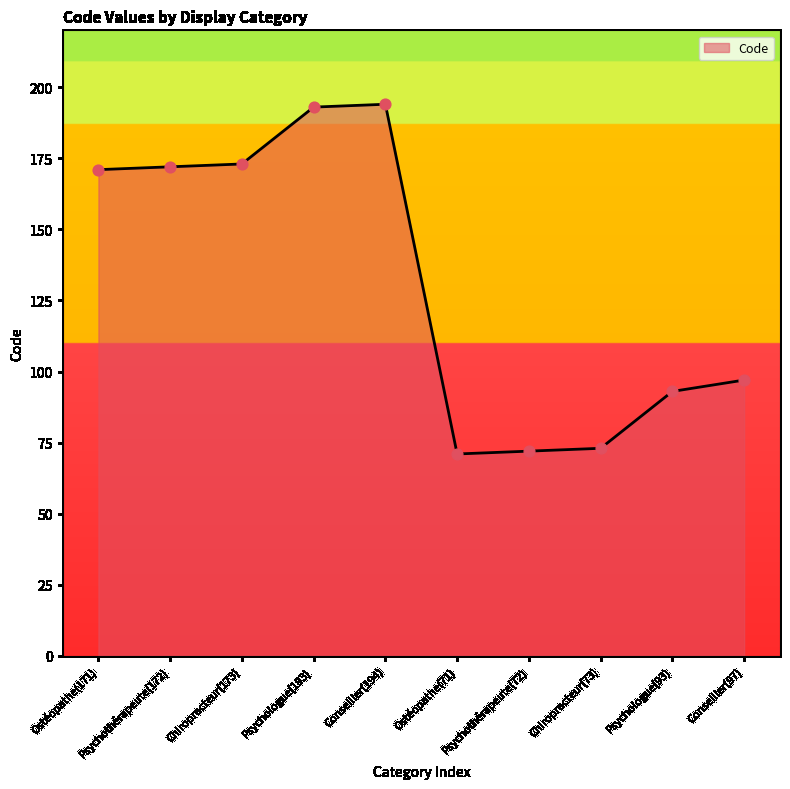

Approximately how many times larger is the value at Conseiller(194) compared to Chiropracteur(73)?

2.7